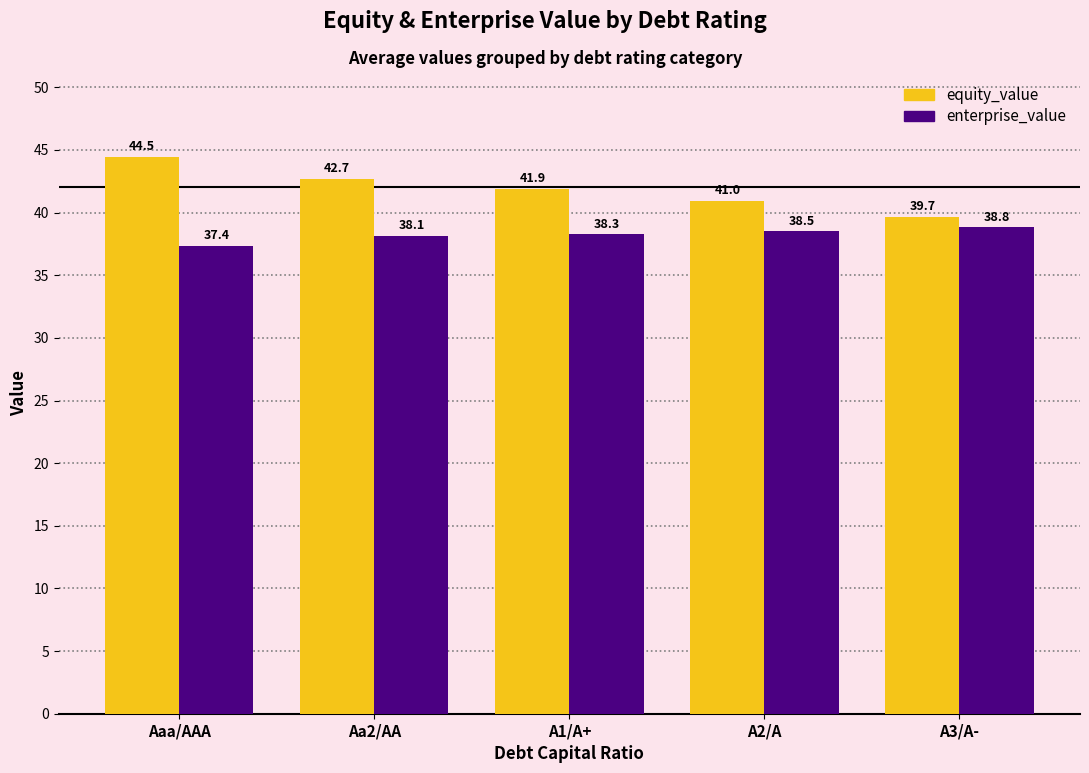

At how many categories does at least one series exceed 40?

4